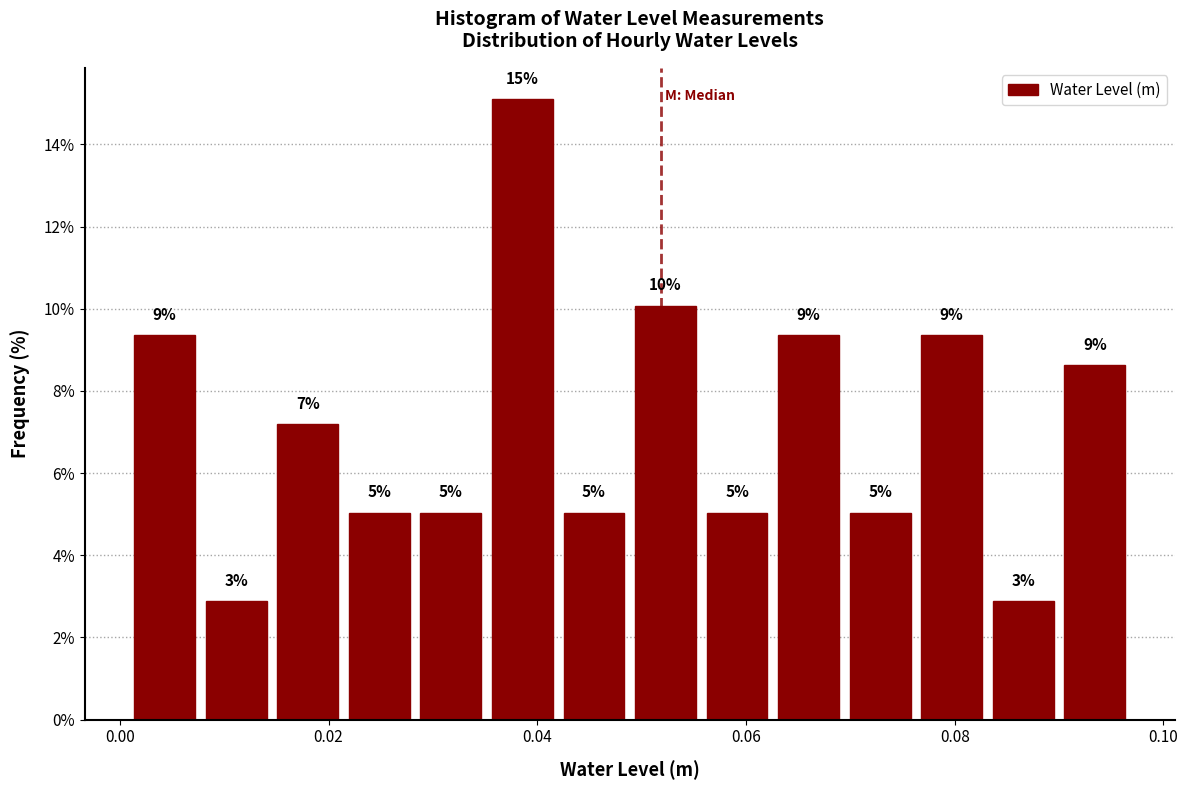

Read against the x-axis, roughly where is the centre of the tallest bar?

0.038